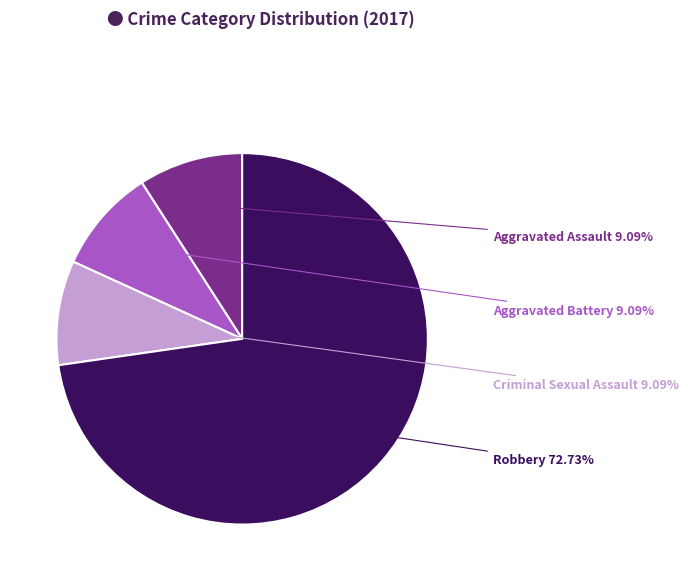

Which category accounts for the majority?

Robbery